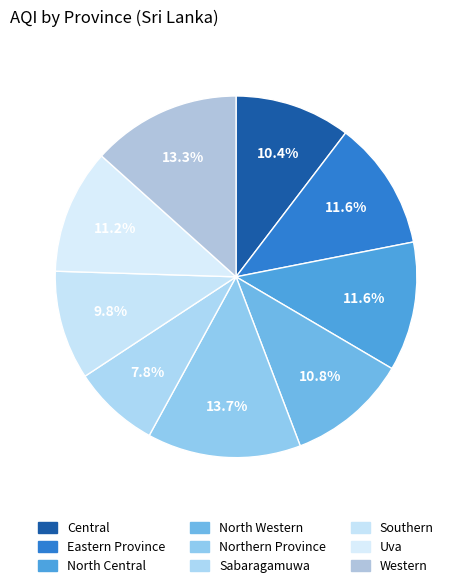

Count the number of slices in the pie.

9